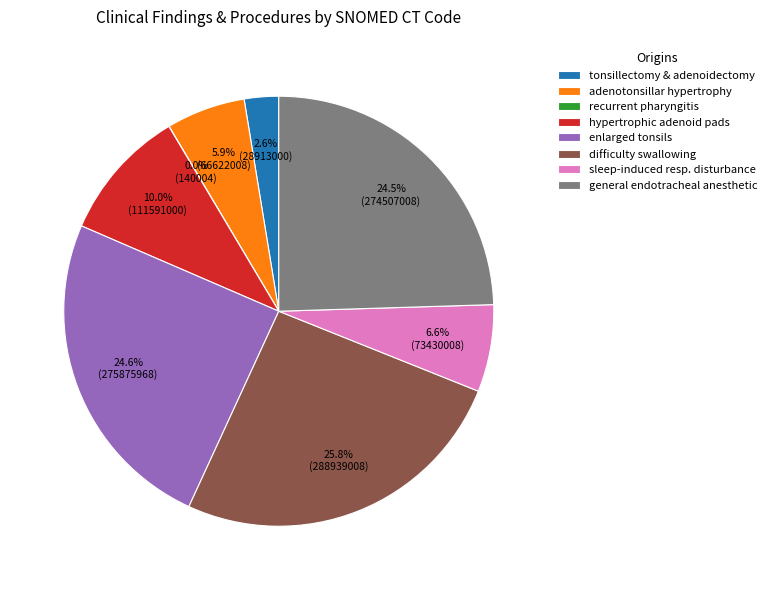

What is the largest slice in the pie chart?

difficulty swallowing